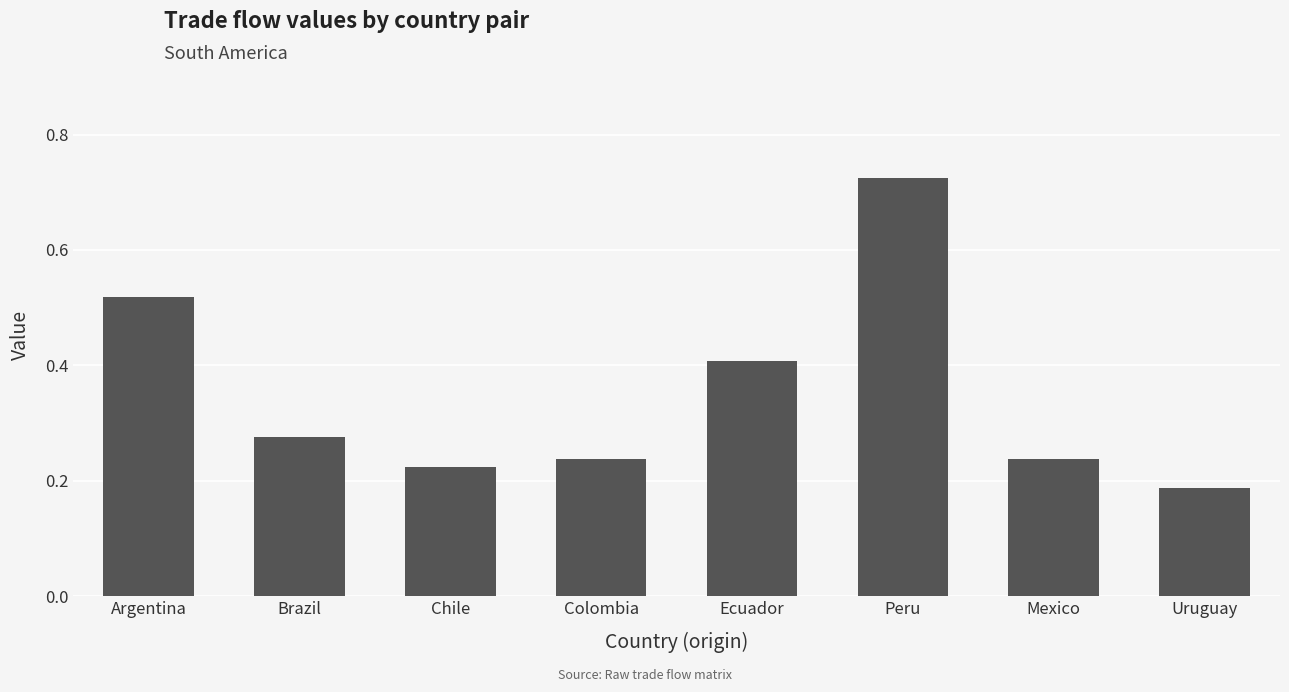

Which category has the highest value across all series?

Peru